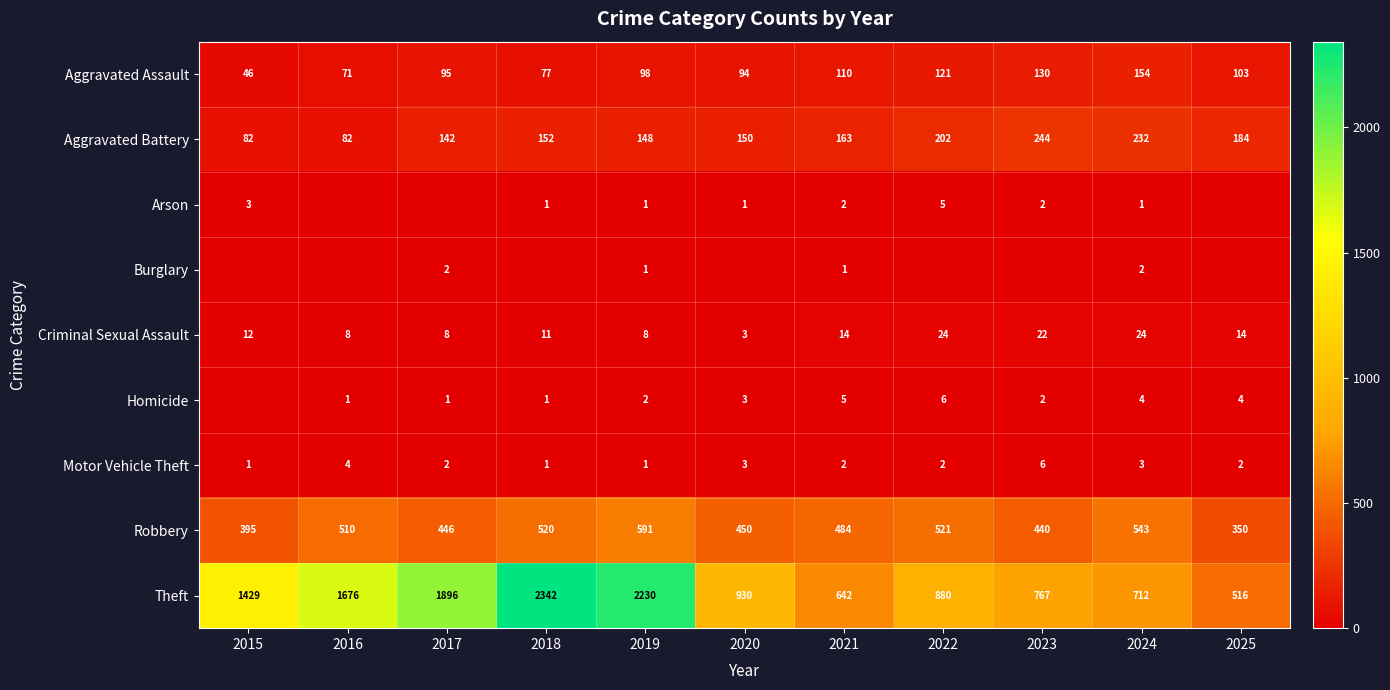

What is the sum of the Aggravated Assault values at 2018 and 2017?

172